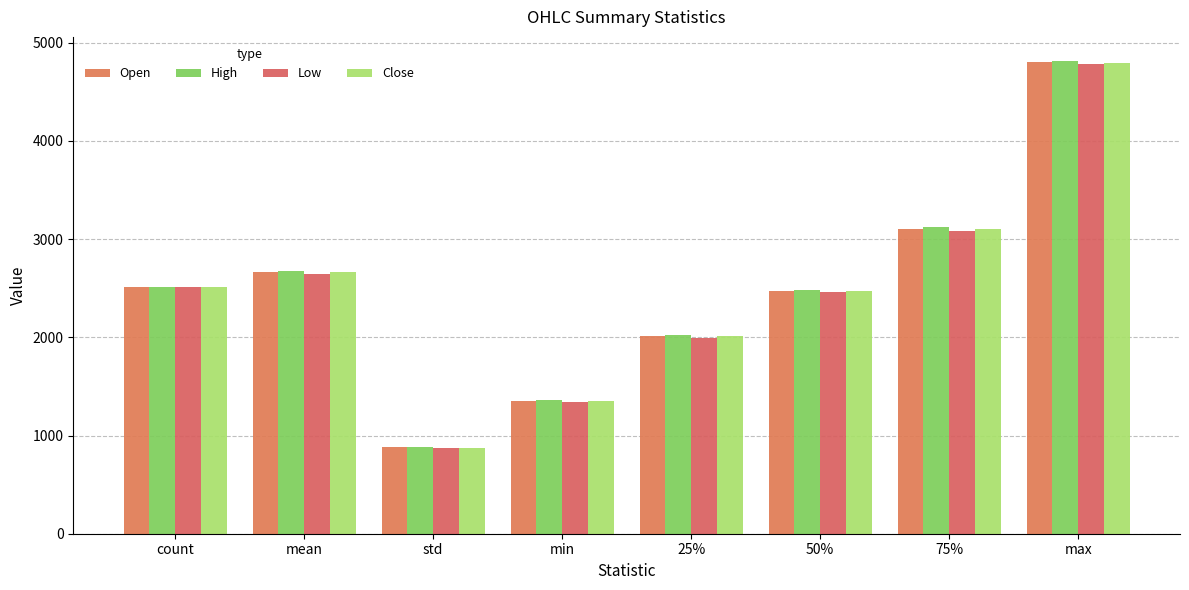

Does the chart contain any negative values?

No